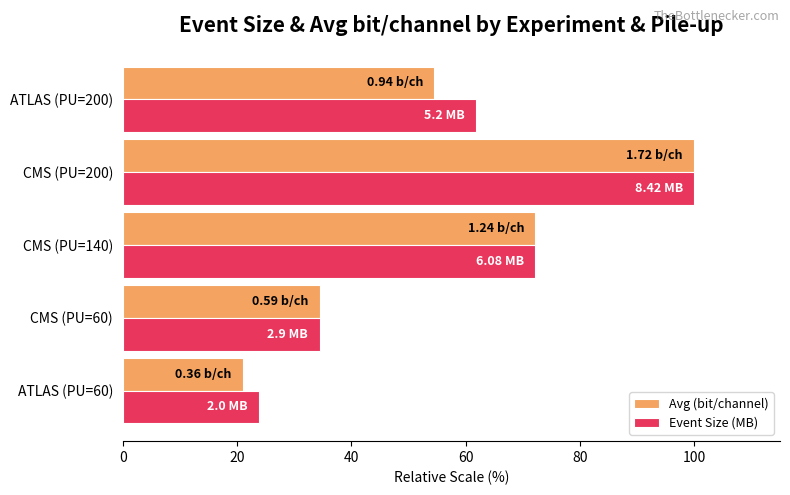

Which series has the largest range (max minus min)?

Avg (bit/channel)